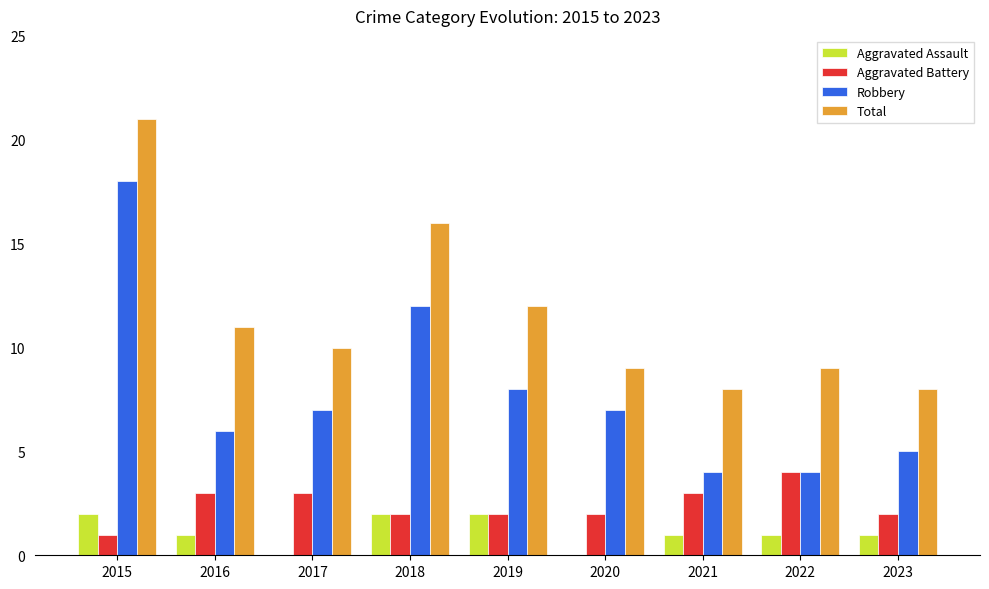

Which label corresponds to the largest value in the chart?

2015